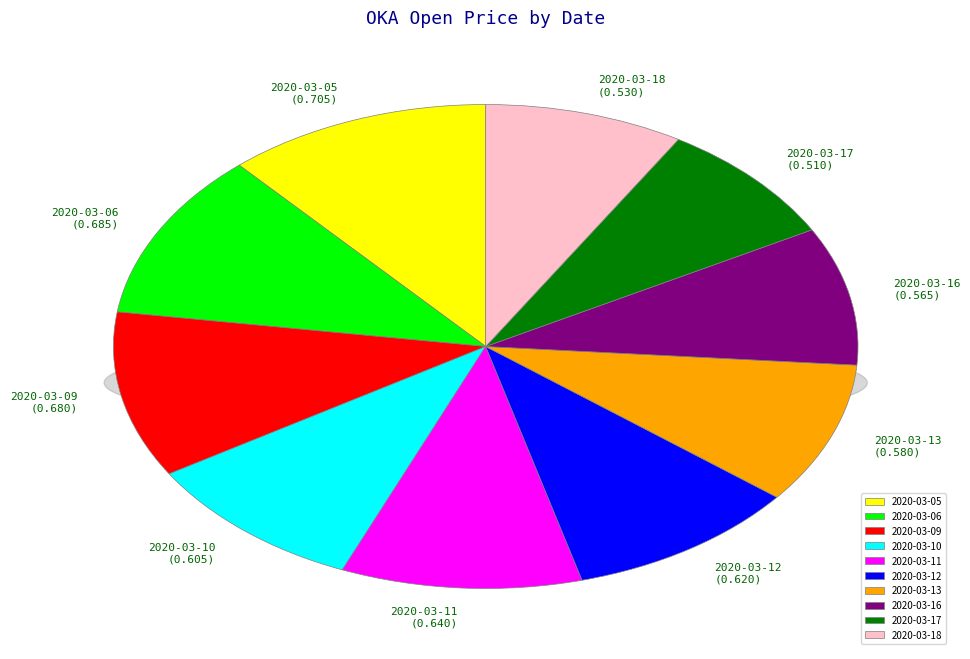

Is it true that 2020-03-06 is 11% of the pie?

True